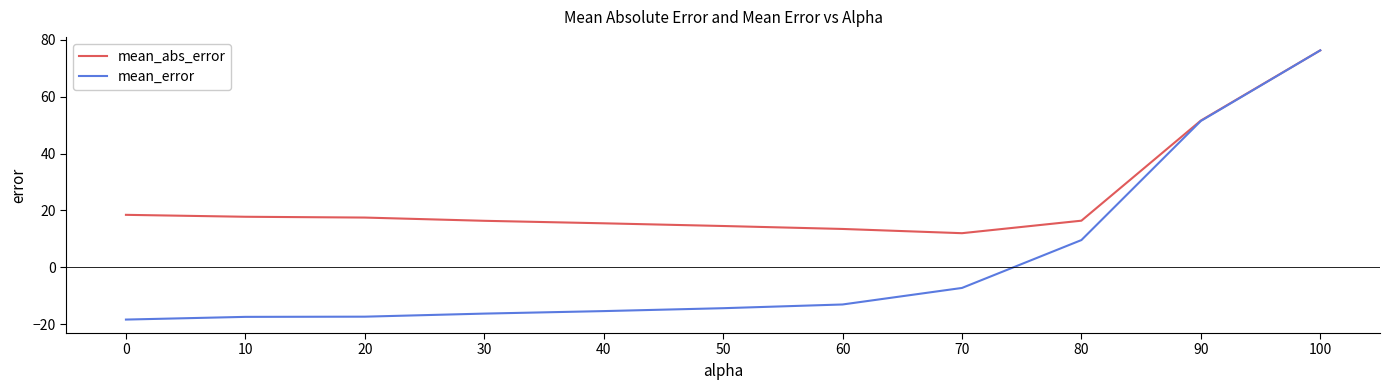

What is the sum of all mean_error values?

17.4